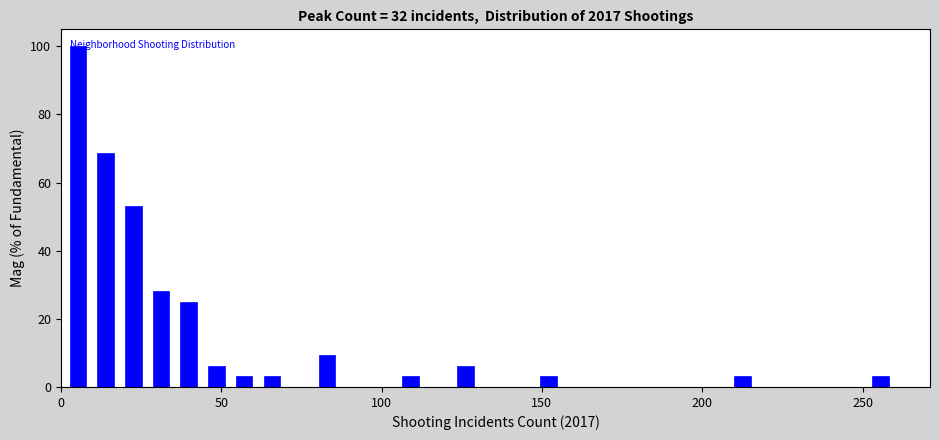

Read against the x-axis, roughly where is the centre of the tallest bar?

5